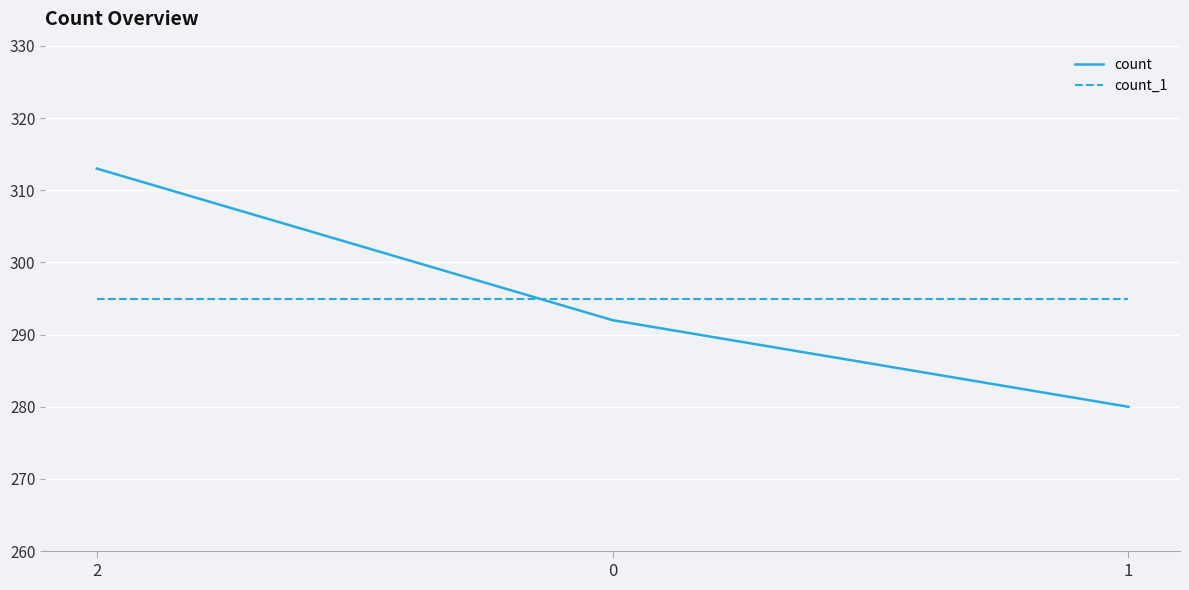

Does the chart display data point markers on the line(s)?

No